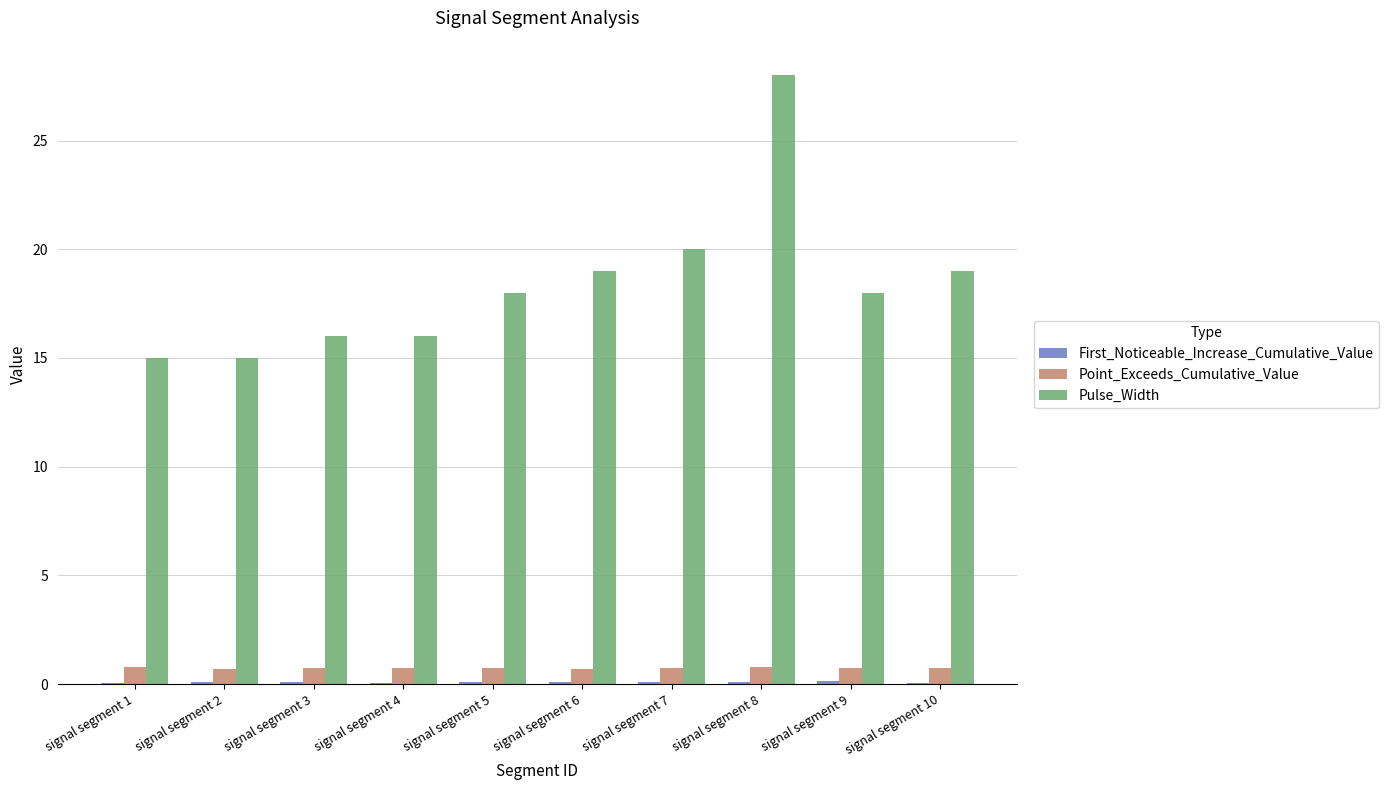

What is the sum of all Pulse_Width values?

184.0